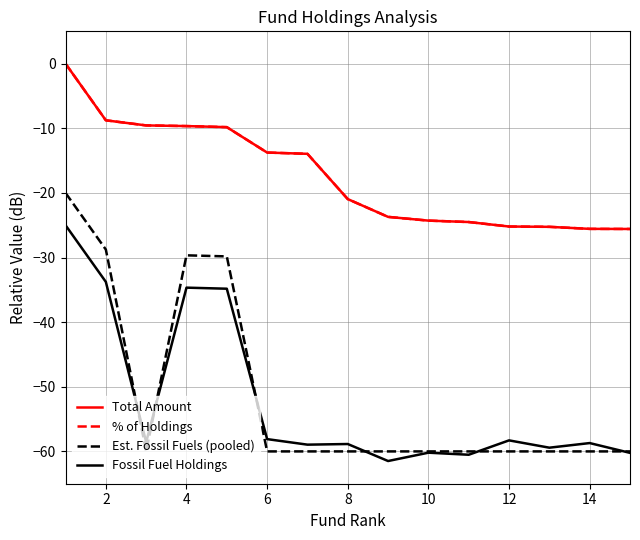

What is the highest value of the Fossil Fuel Holdings series?

-25.0